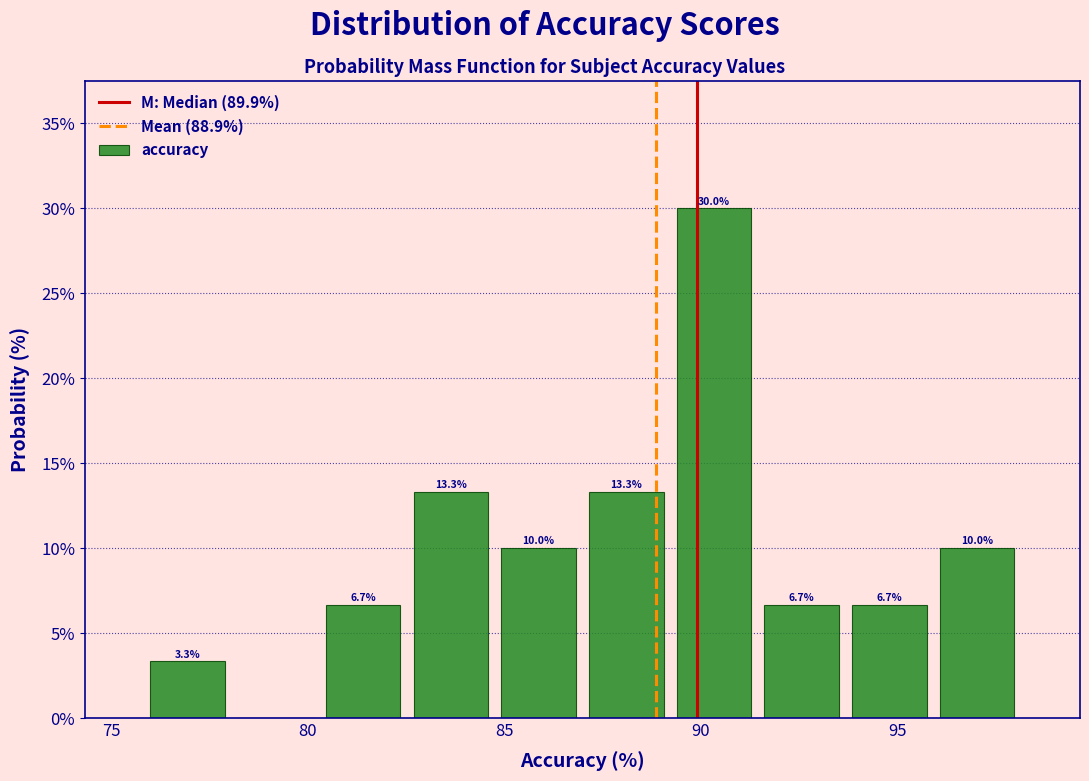

Over which range of the x-axis is the bar tallest?

89.0 to 91.5